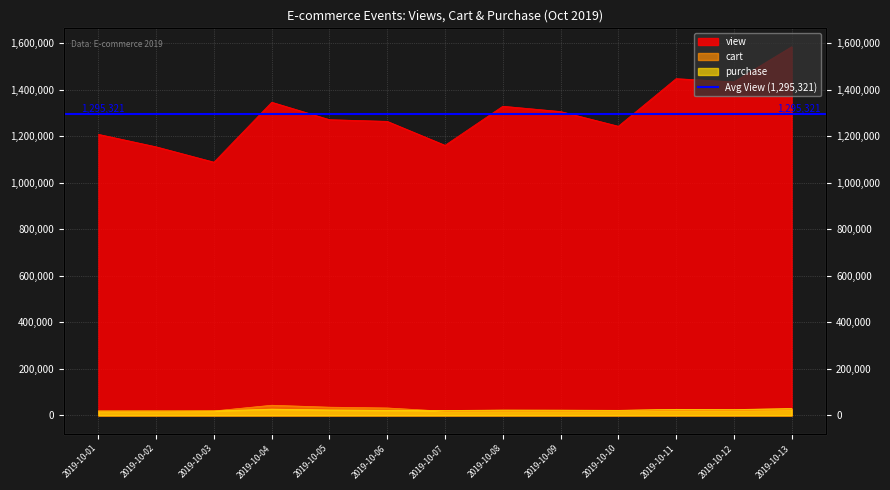

What is the greatest value displayed?

1584677